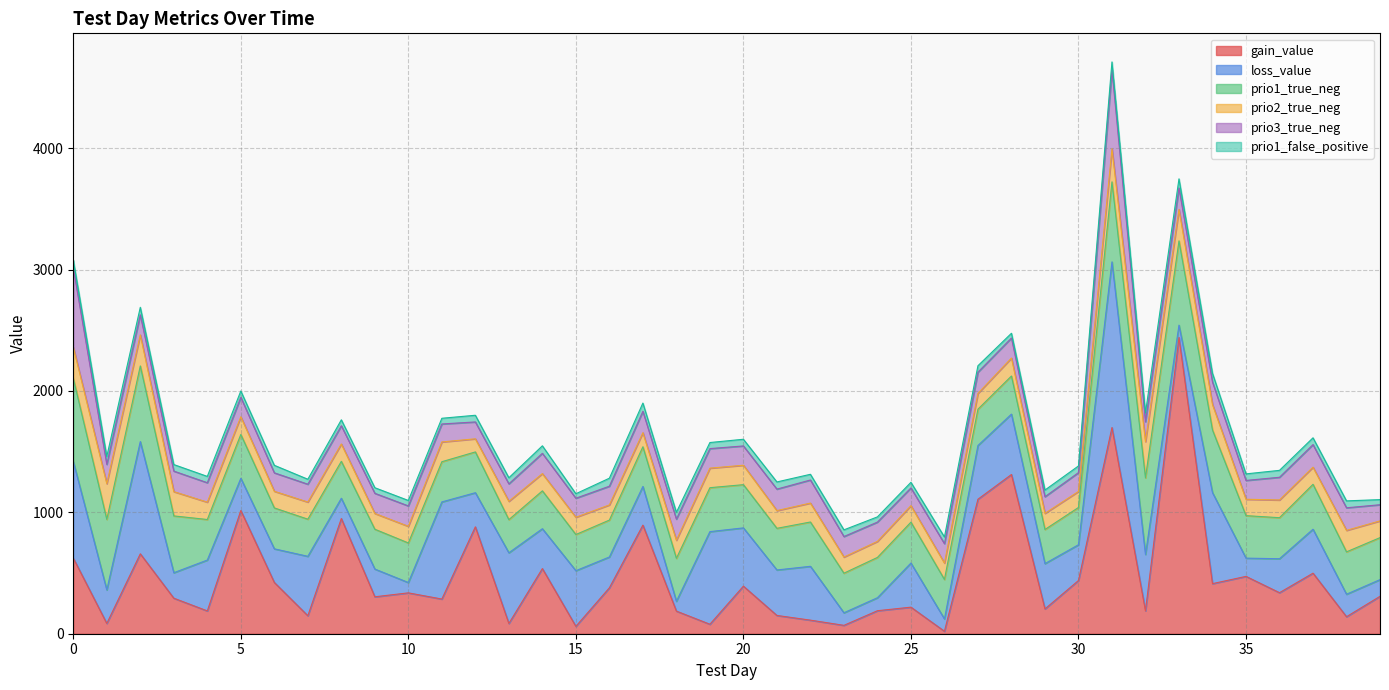

The value of prio2_true_neg at 9 is 130.0. True or false?

True